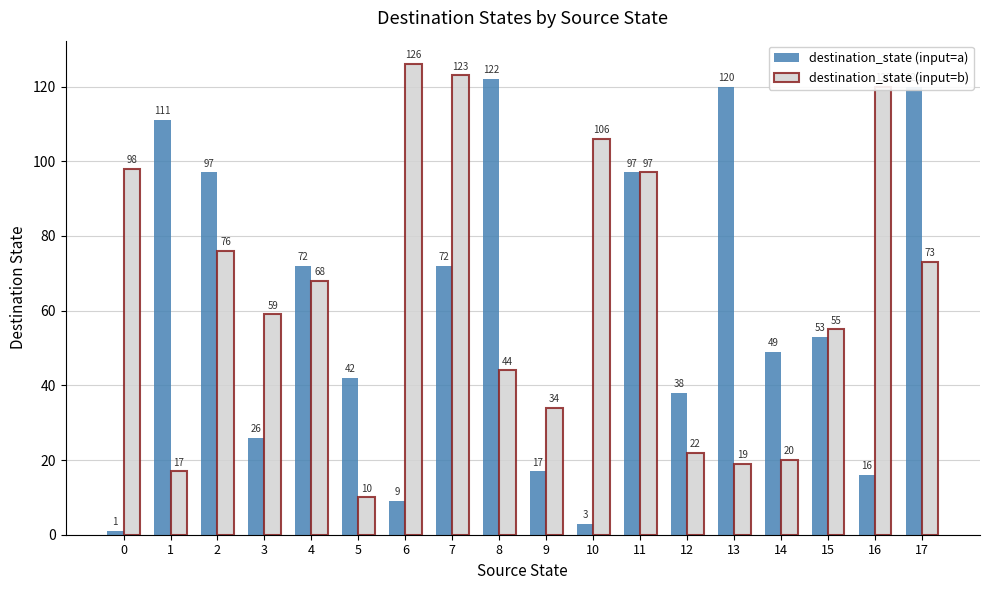

Which series has the largest range (max minus min)?

destination_state (input=a)